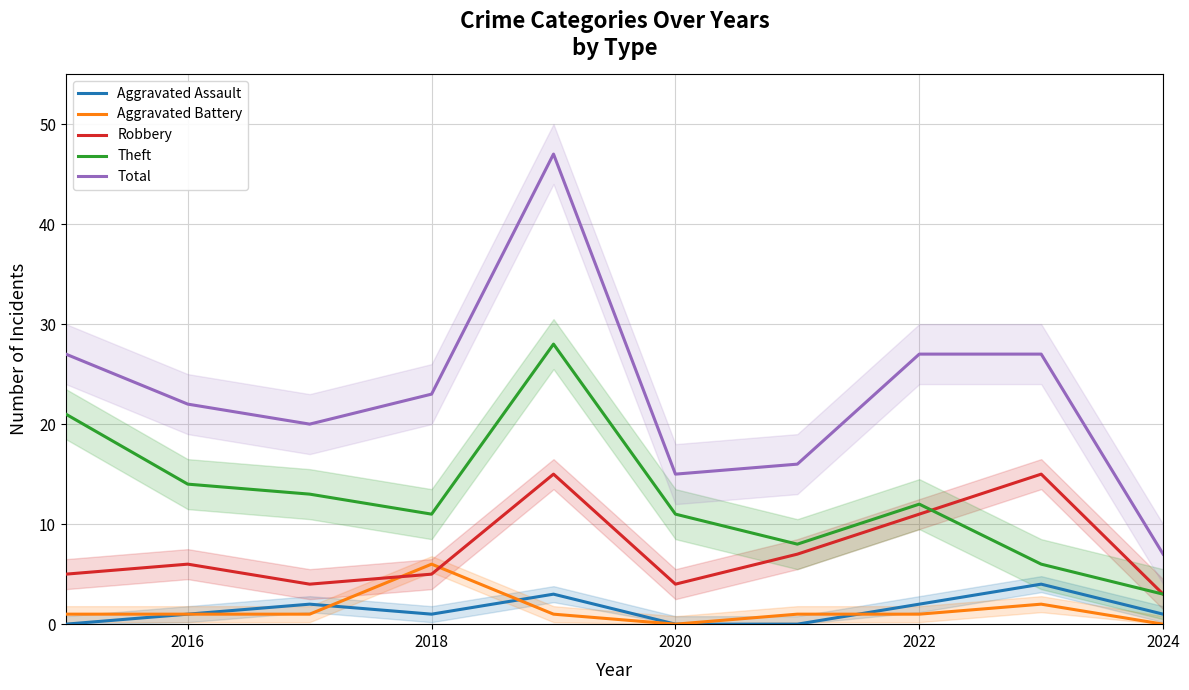

The value of Theft at 2016 is 14. True or false?

True